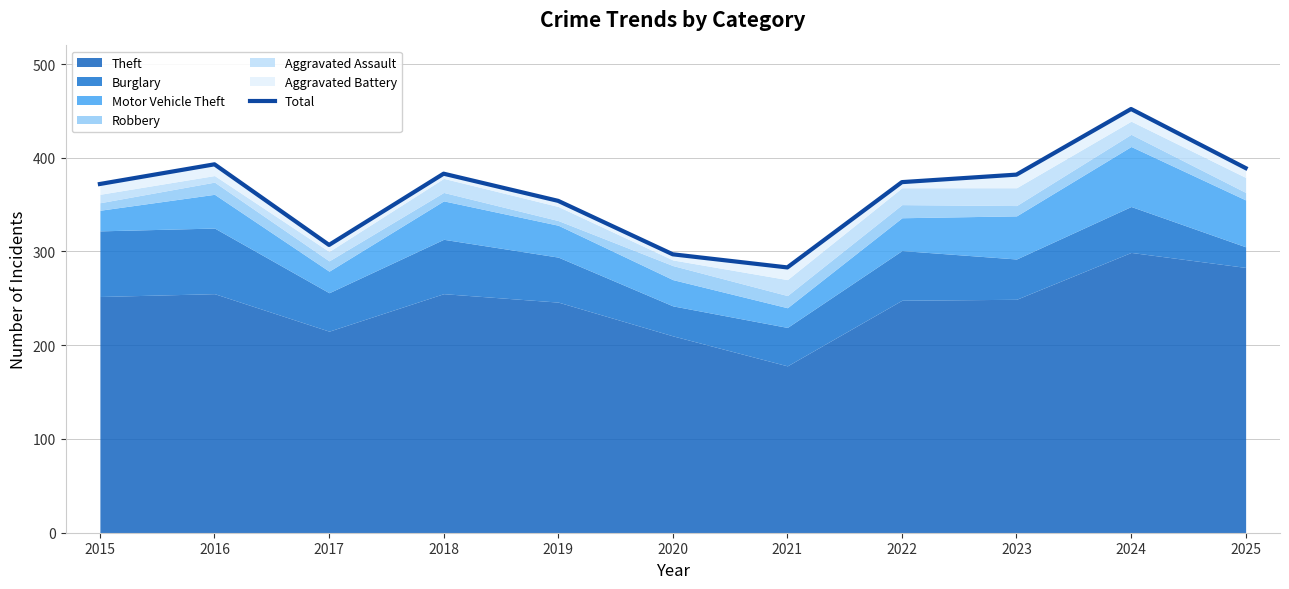

What is the change in value from 2024 to 2025?

-63